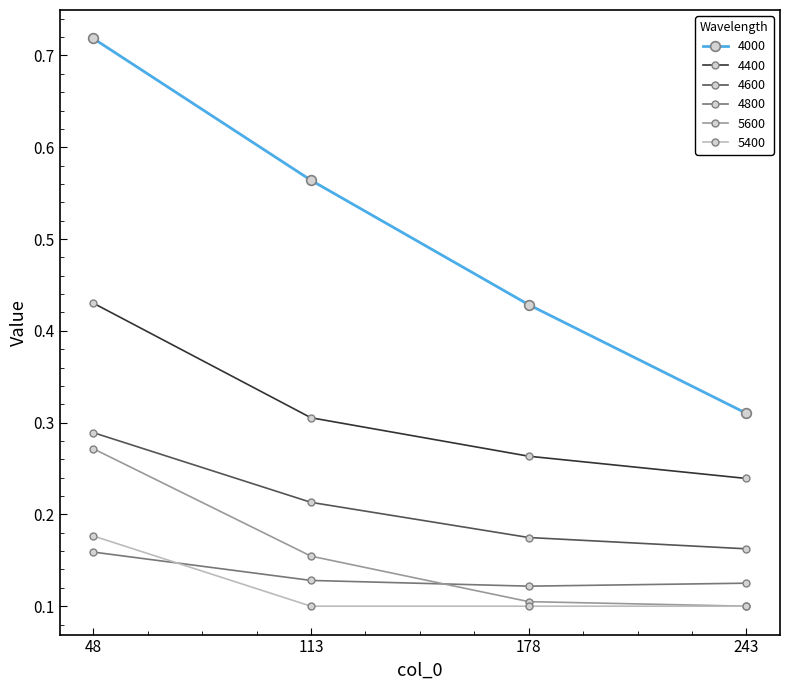

What is the difference between the highest and lowest values at 113?

0.5